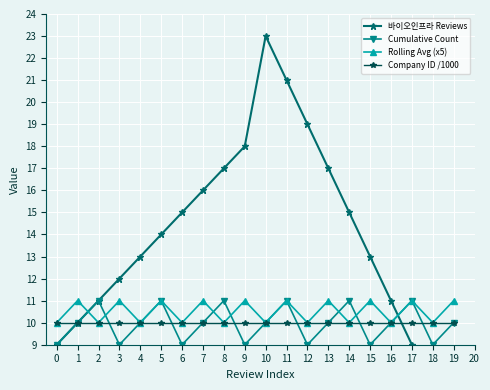

What is the sum of all Cumulative Count values?

199